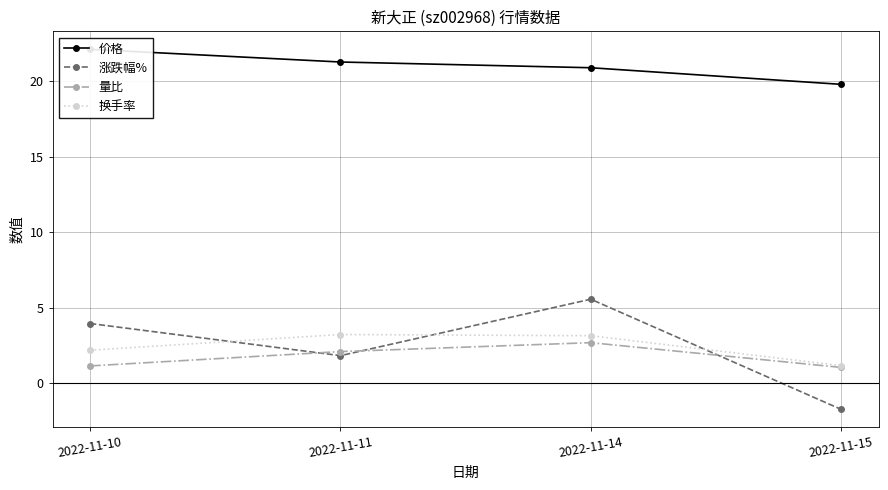

What is the difference between the maximum and second lowest values in the 换手率 series?

1.0